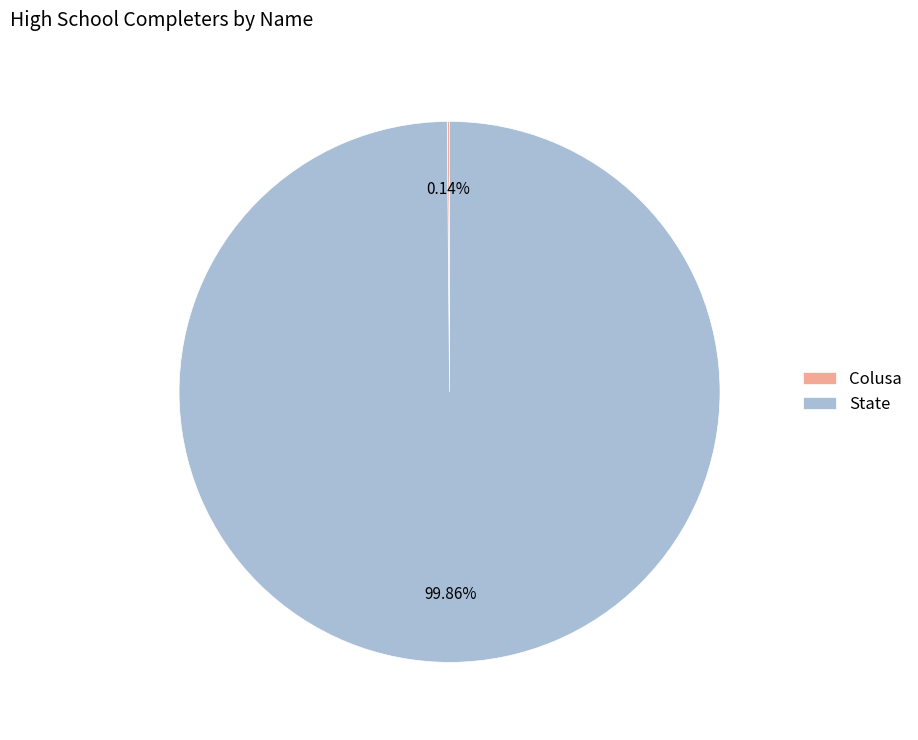

Which slice is the largest?

State